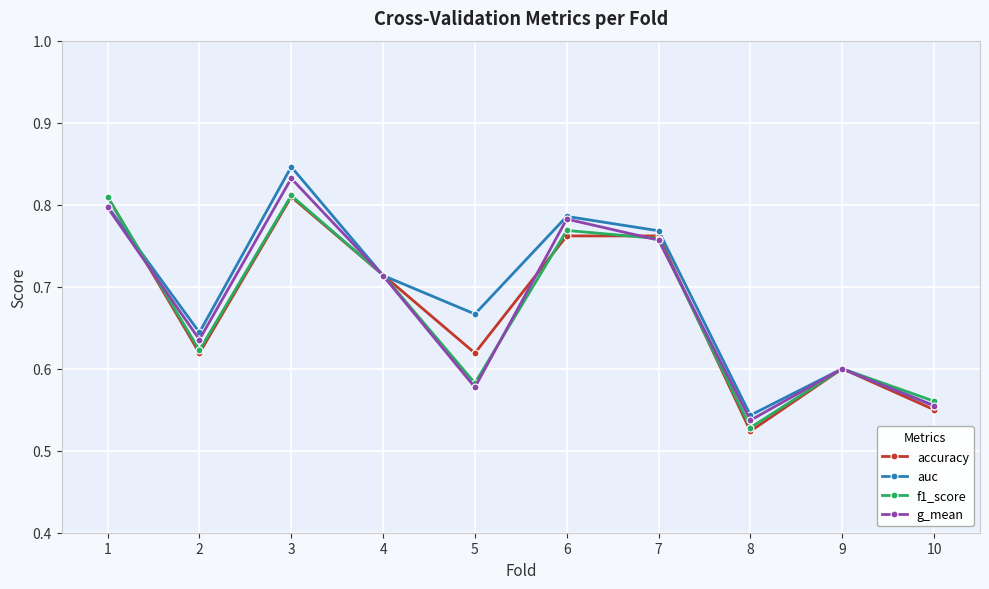

In f1_score, how many points are lower than both neighbors (excluding endpoints)?

3